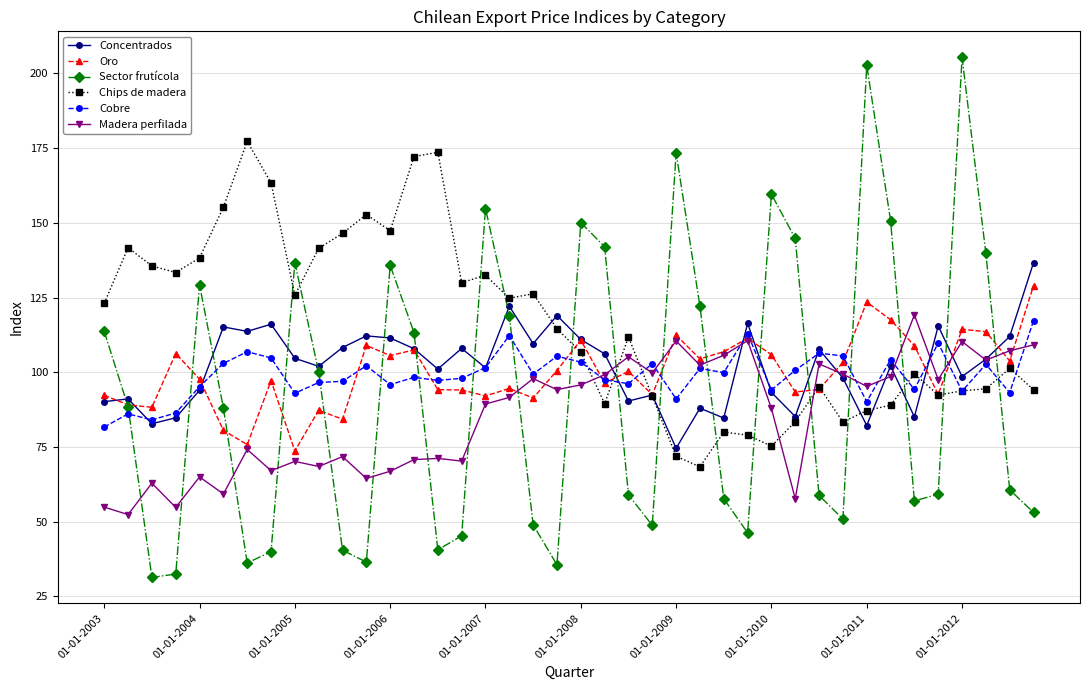

Does the chart display data point markers on the line(s)?

Yes